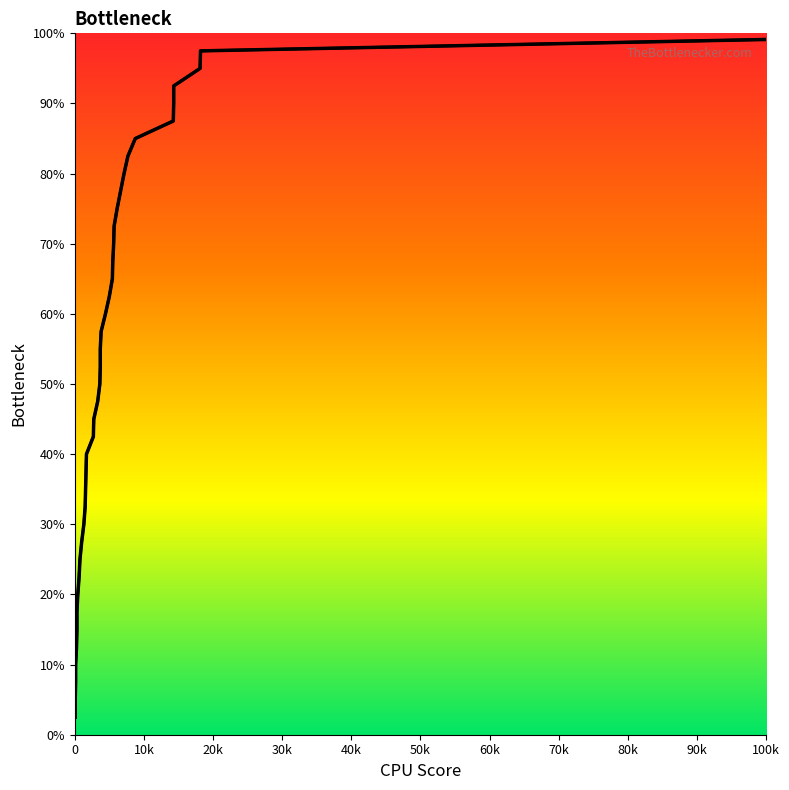

Is this an area chart (filled region under the line)?

No